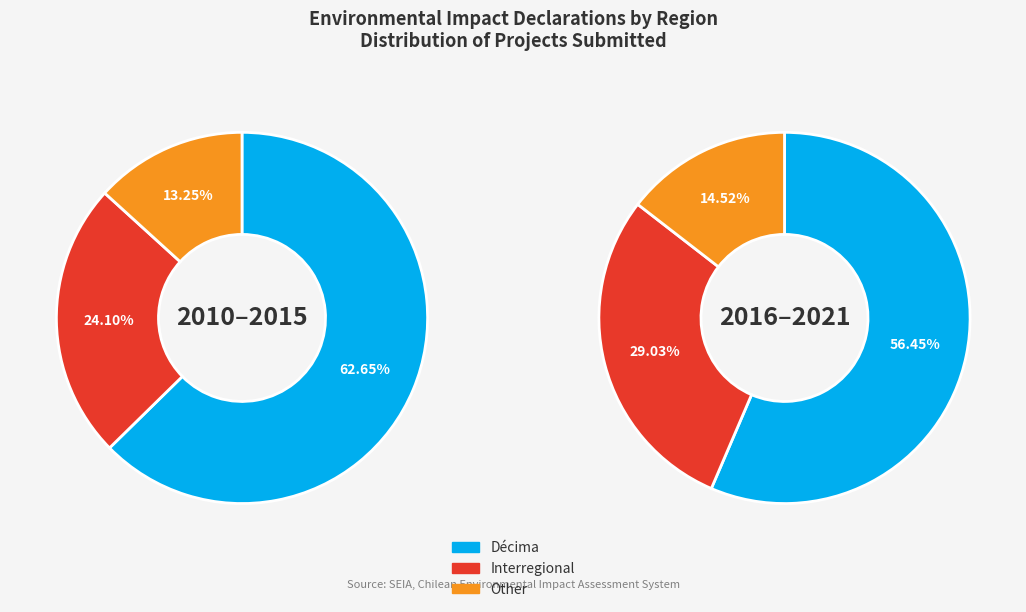

True or false: Other accounts for 14% of the total.

True